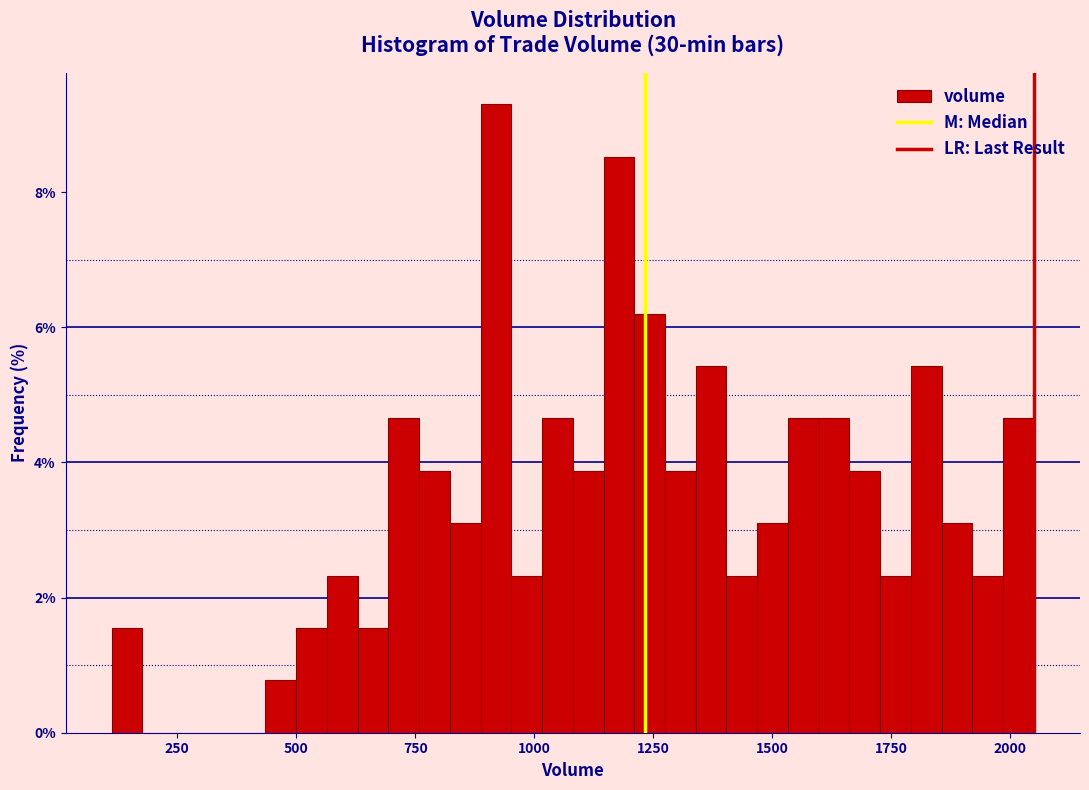

Read against the x-axis, roughly where is the centre of the tallest bar?

900